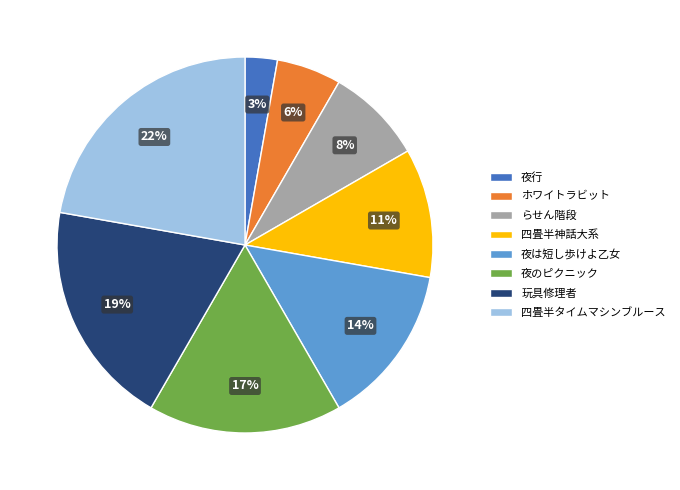

Is the sum of 夜のピクニック and らせん階段 greater than half?

No